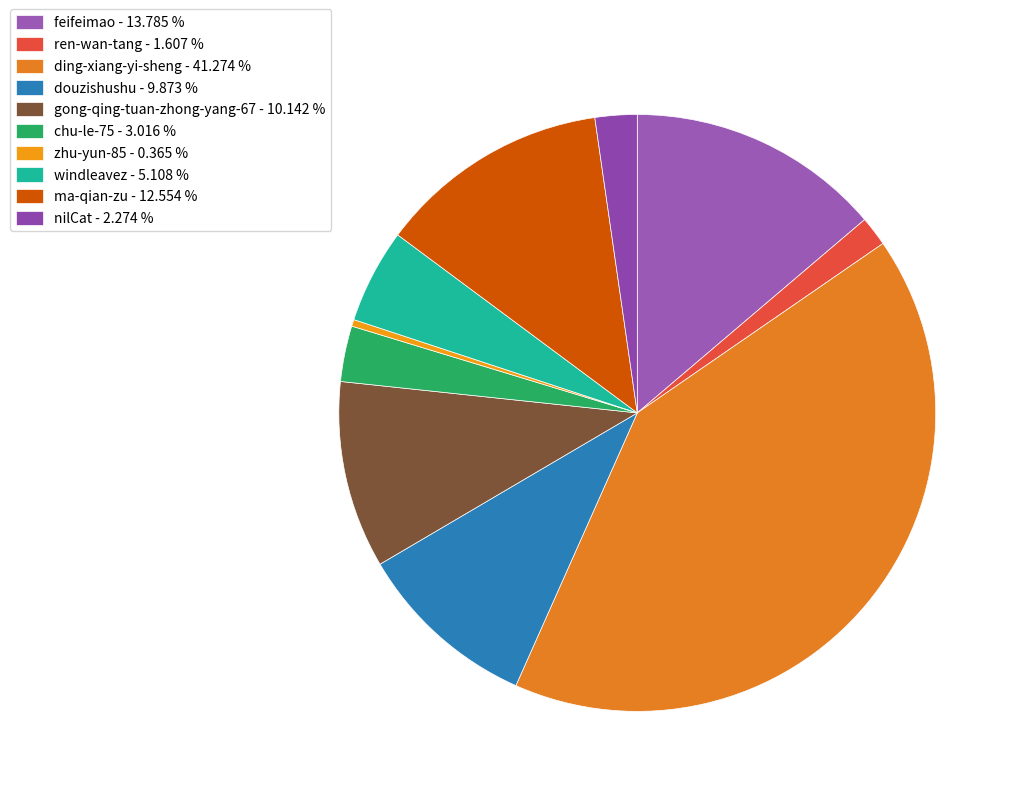

To the nearest percent, what is the difference between the zhu-yun-85 and douzishushu slice percentages?

10%